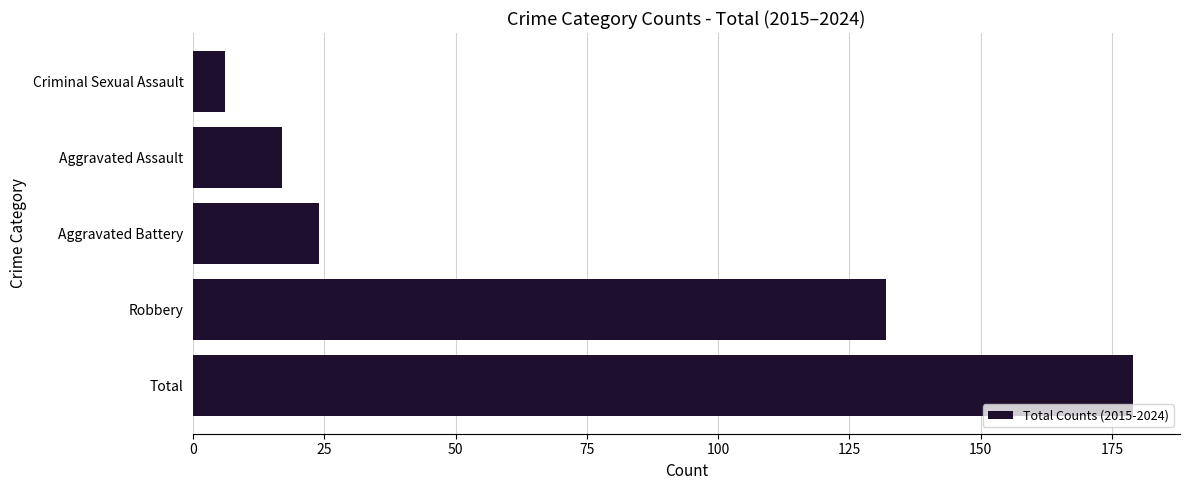

Which category has the lowest value across all series?

Criminal Sexual Assault